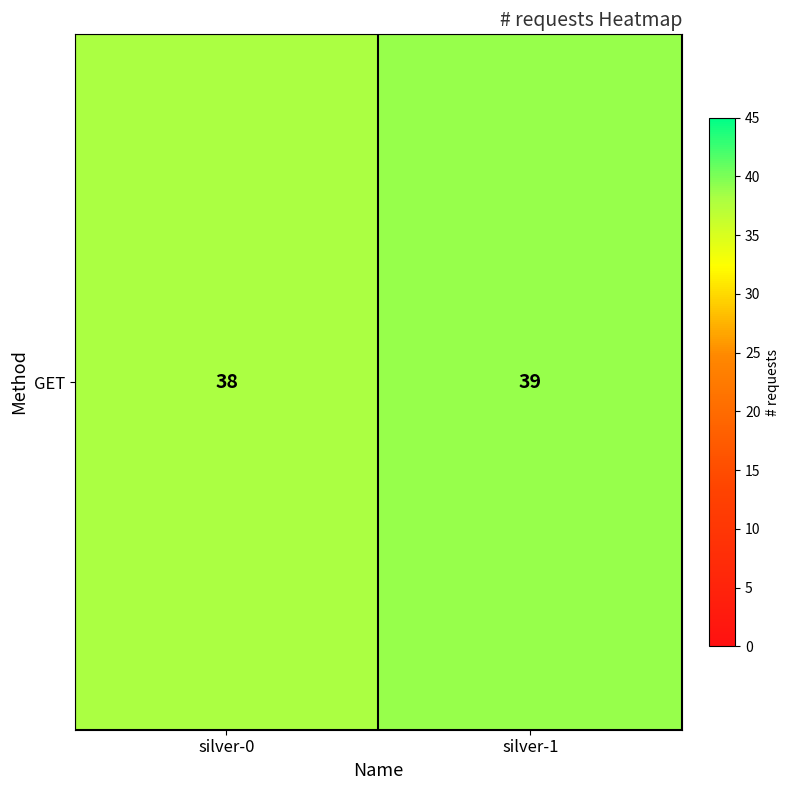

List the labels in order of value, smallest first.

silver-0, silver-1